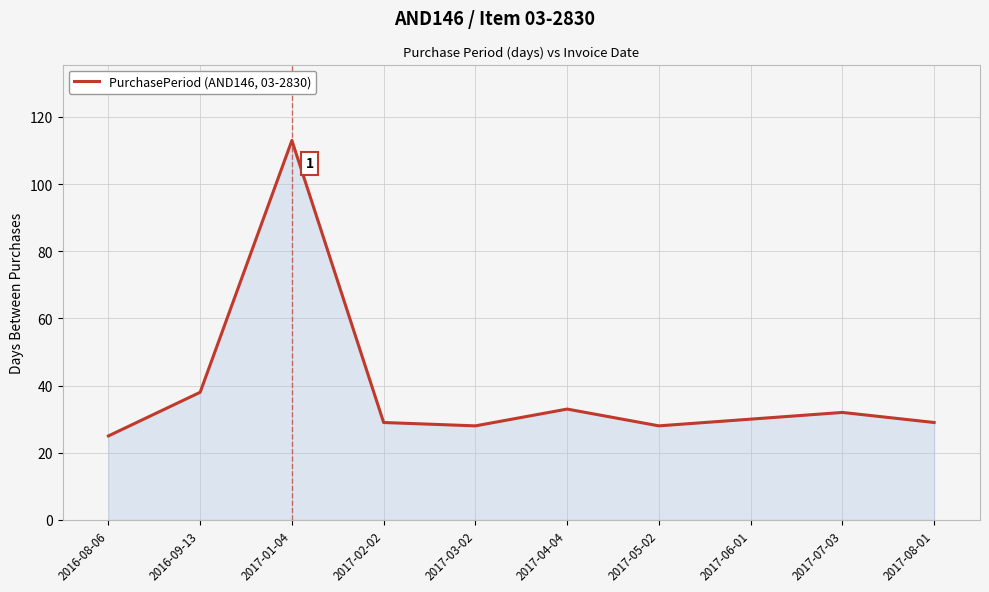

Between 2017-01-04 and 2017-08-01, which is larger?

2017-01-04